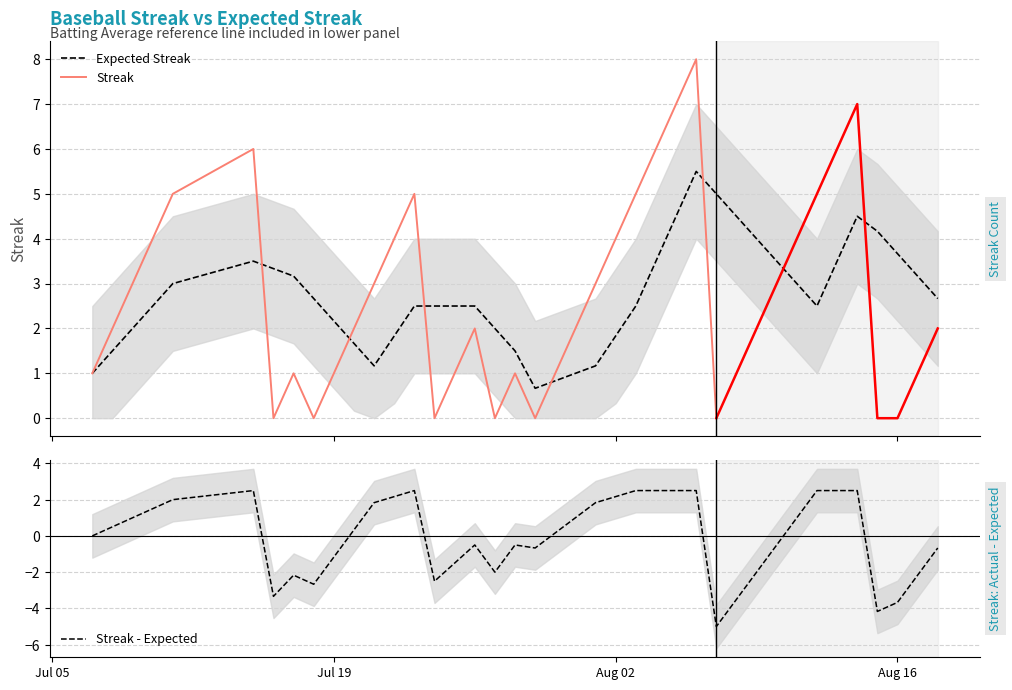

Count the number of data series in this chart.

2